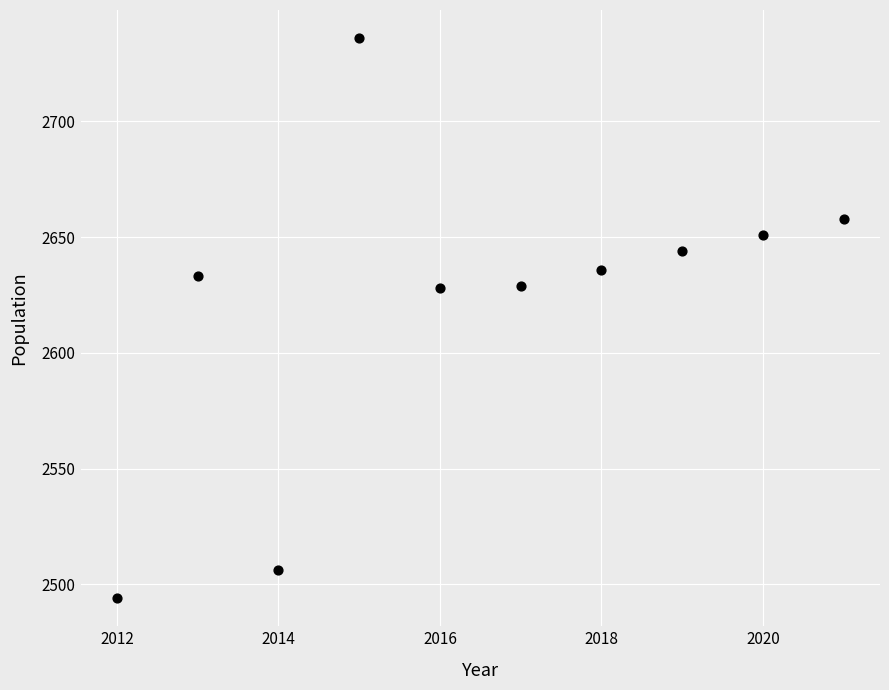

What is the average X value?

2016